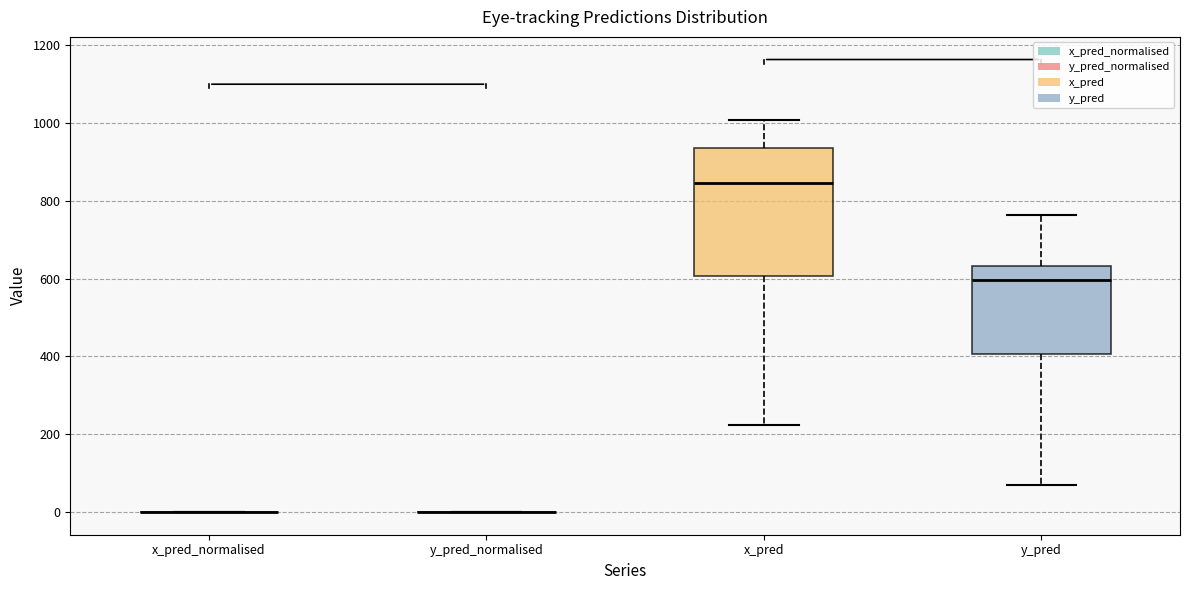

Reading left to right, read every box against the y-axis: the position of its median line, the range the box covers, and the ends of its whiskers. The values are not printed on the chart, so give them approximately, as read against the axis.

x_pred_normalised: box collapsed to a line at 0, whiskers 0 to 0
y_pred_normalised: box collapsed to a line at 0, whiskers 0 to 0
x_pred: median 840, box 600 to 940, whiskers 220 to 1000
y_pred: median 600, box 400 to 640, whiskers 80 to 760